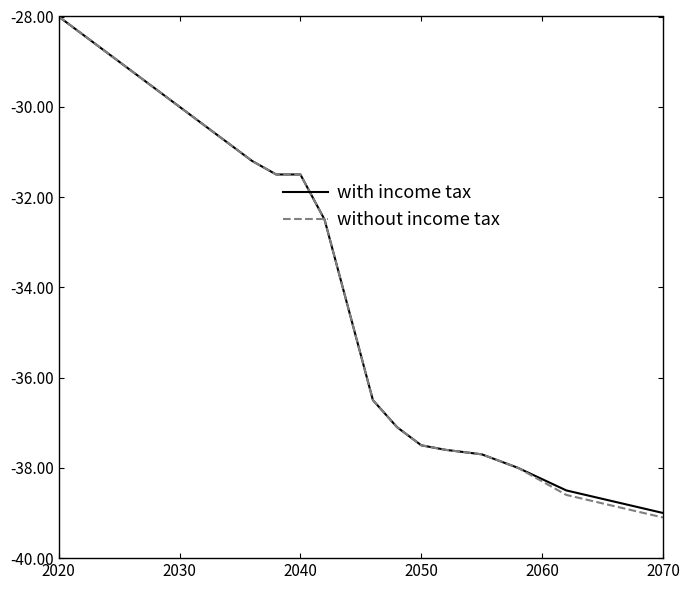

What is the smallest value displayed?

-39.1